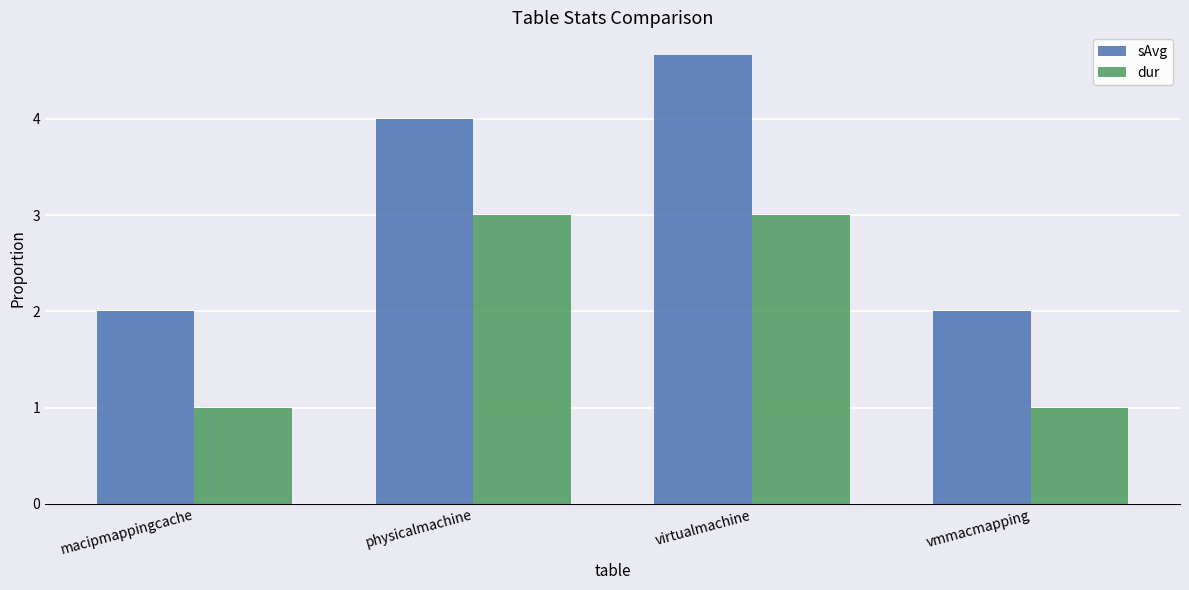

What is the approximate value of sAvg at physicalmachine?

4.0